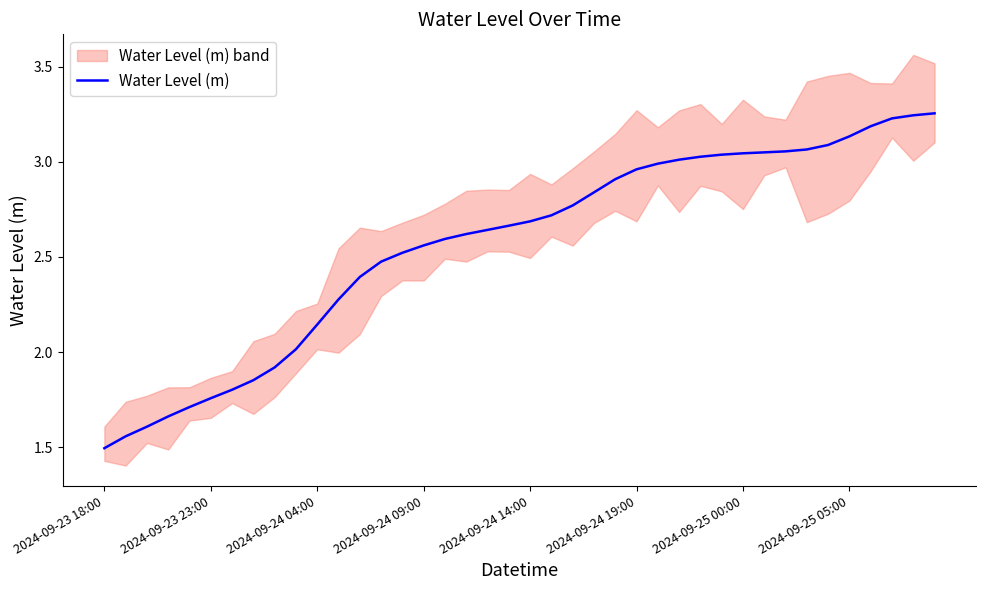

Where does the data first go above 2?

9